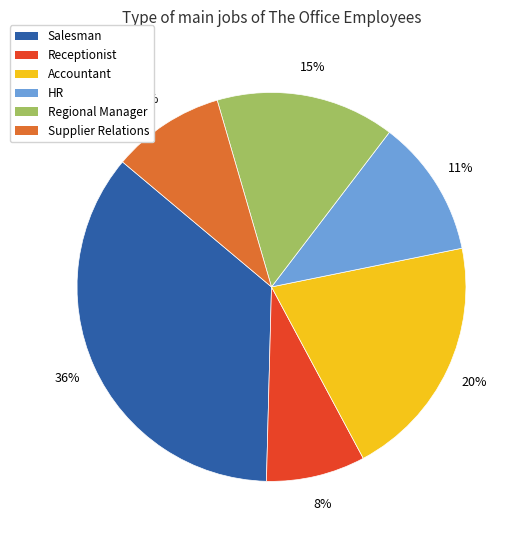

Count the number of slices in the pie.

6